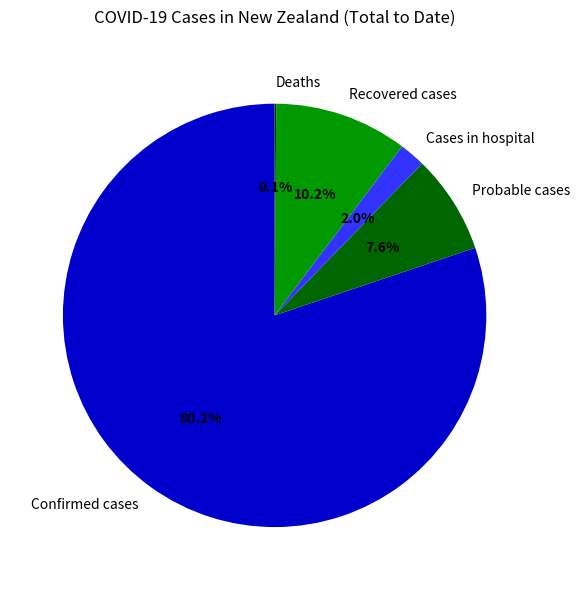

Is Probable cases the majority of the pie?

No